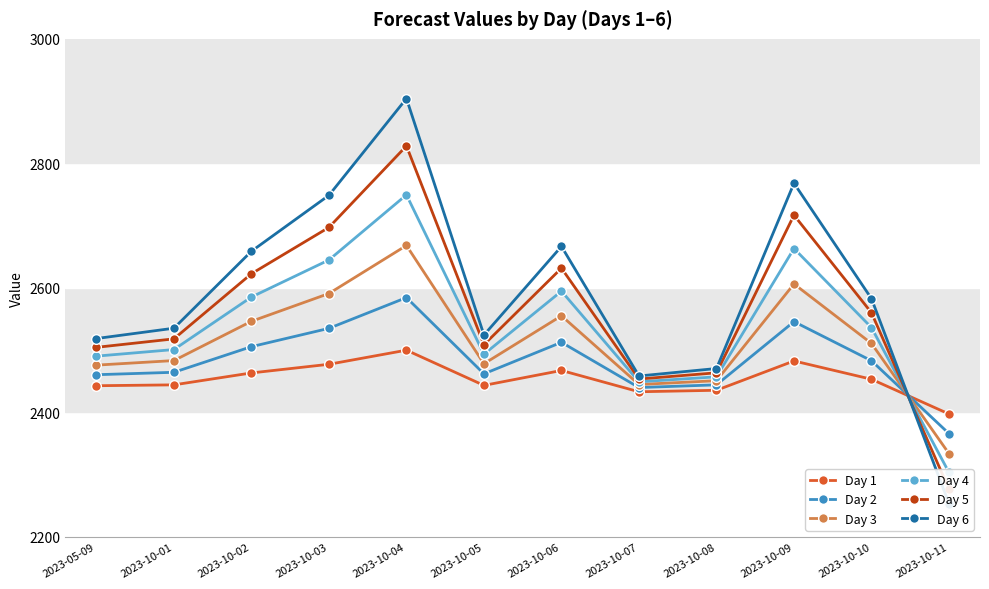

How many interior local peaks does the Day 1 series have?

3